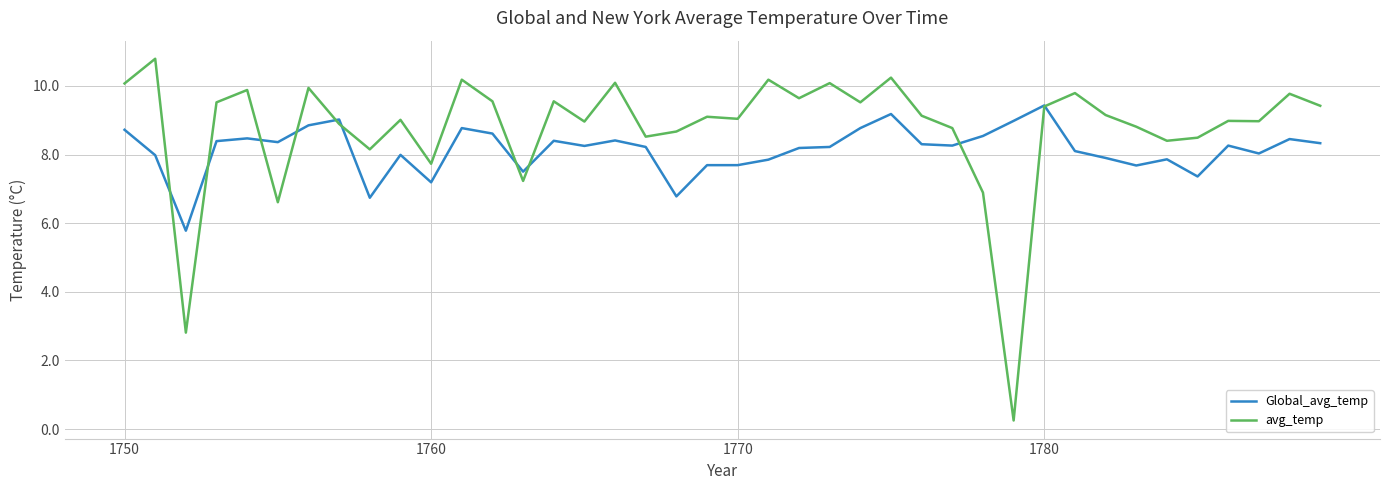

Rank the series by their average value, from lowest to highest.

Global_avg_temp, avg_temp